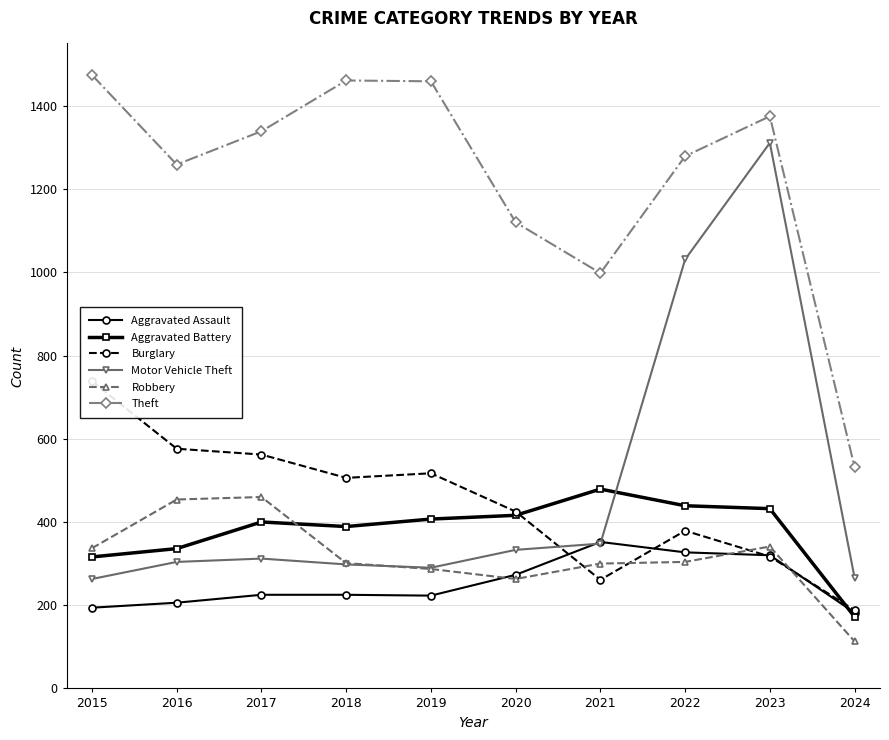

True or false: Robbery has more than 2 interior local peaks.

False